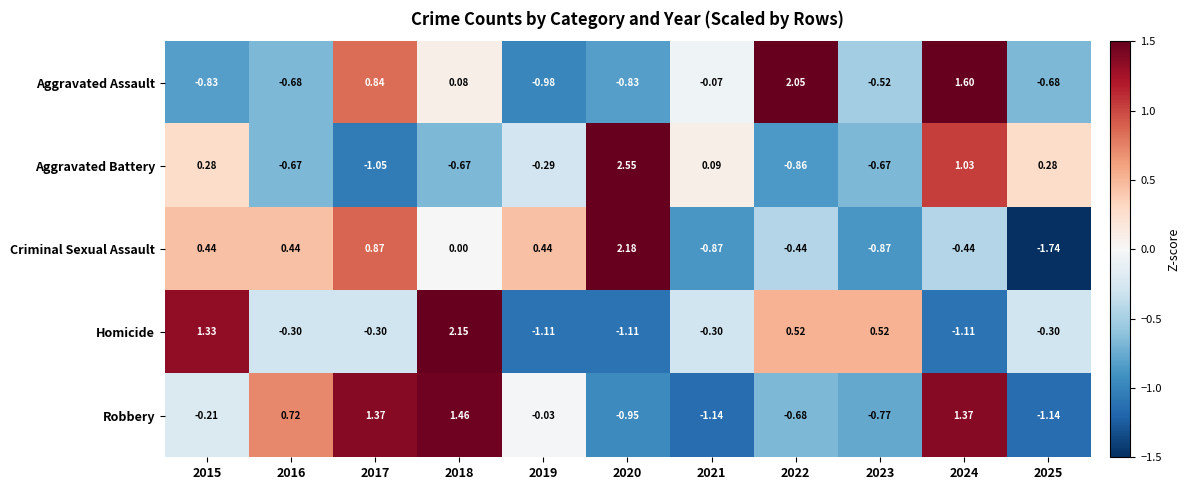

Which series has the largest range (max minus min)?

Criminal Sexual Assault